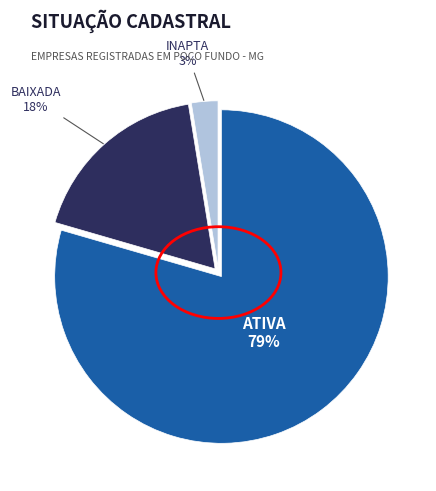

Count the number of slices in the pie.

3